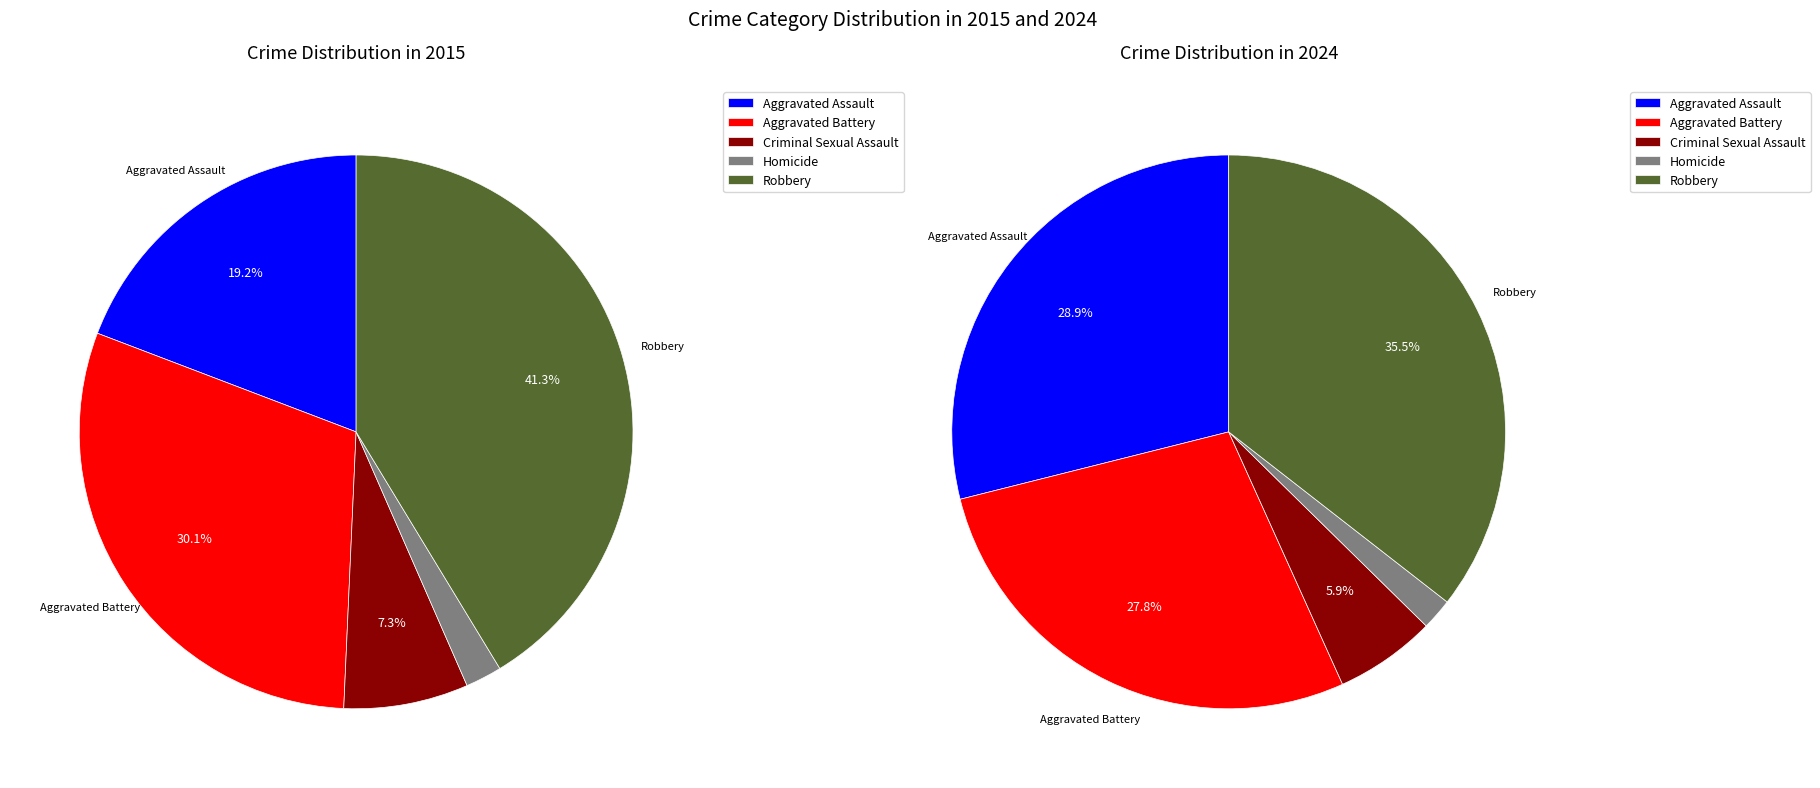

How many slices are in this pie chart?

5